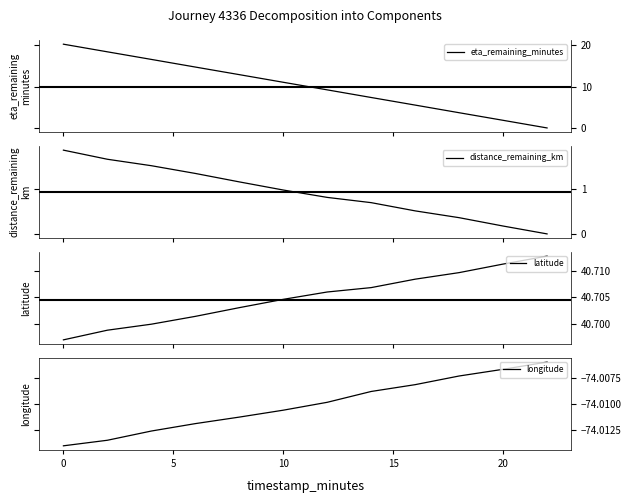

How many data points in eta_remaining_minutes are above 11?

6